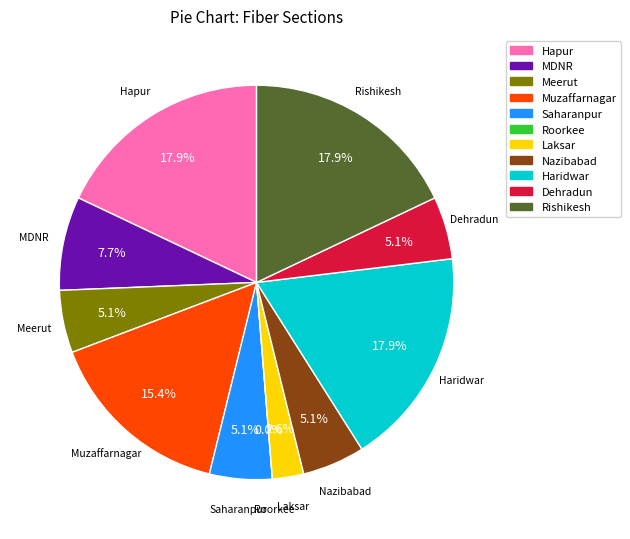

Count the number of slices in the pie.

11